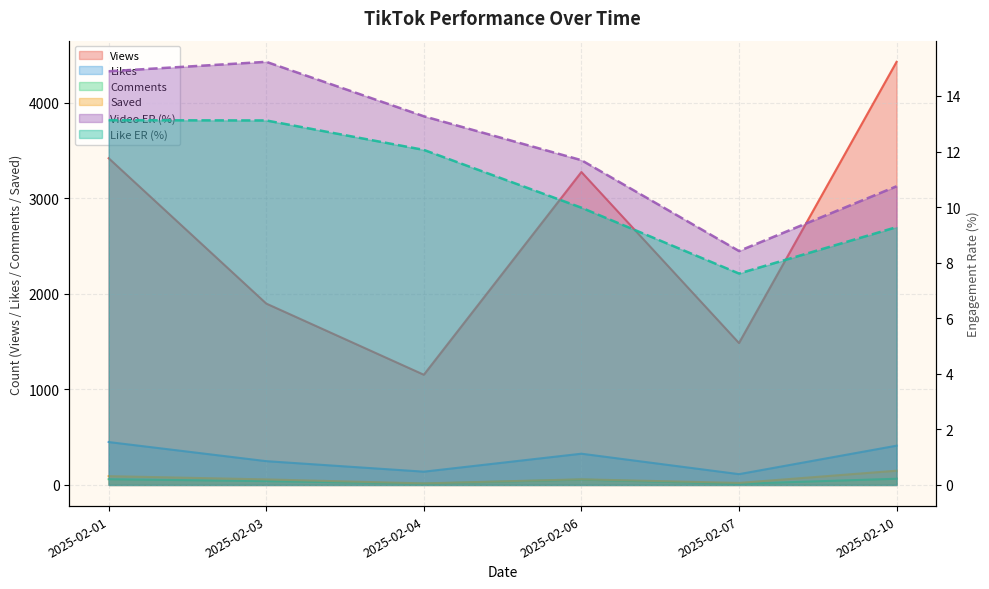

What is the total value across all series at 2025-02-01?

4048.0